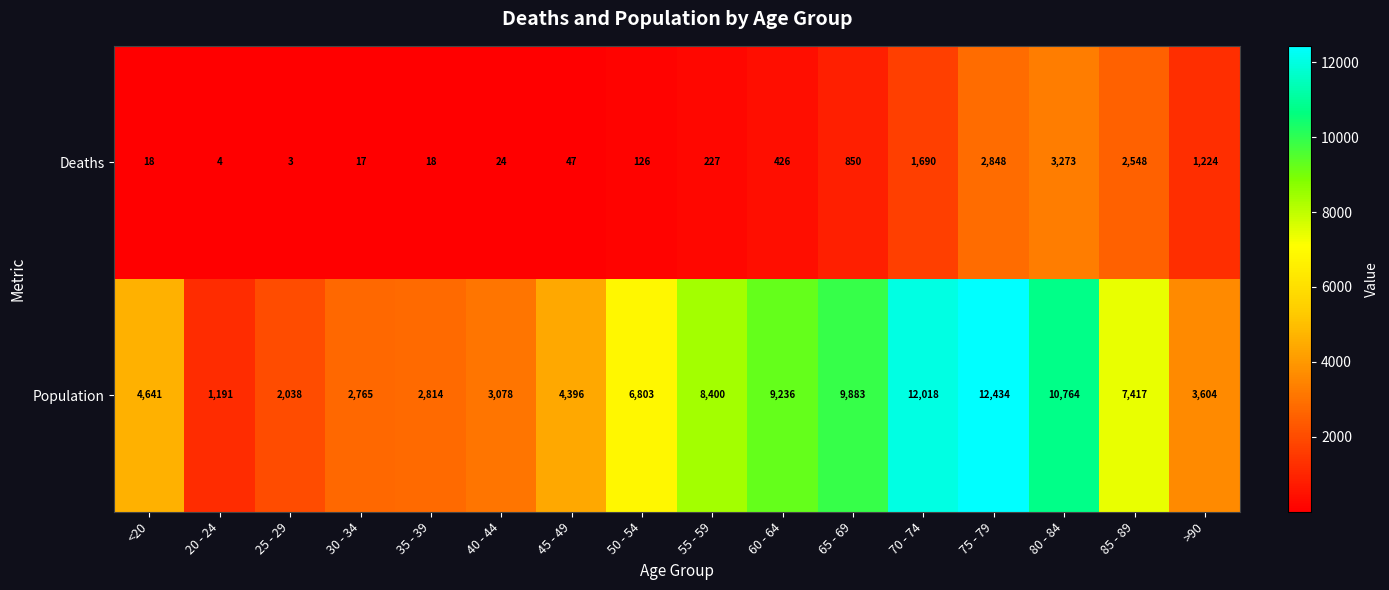

At 20 - 24, list the series in order from smallest to largest.

Deaths, Population